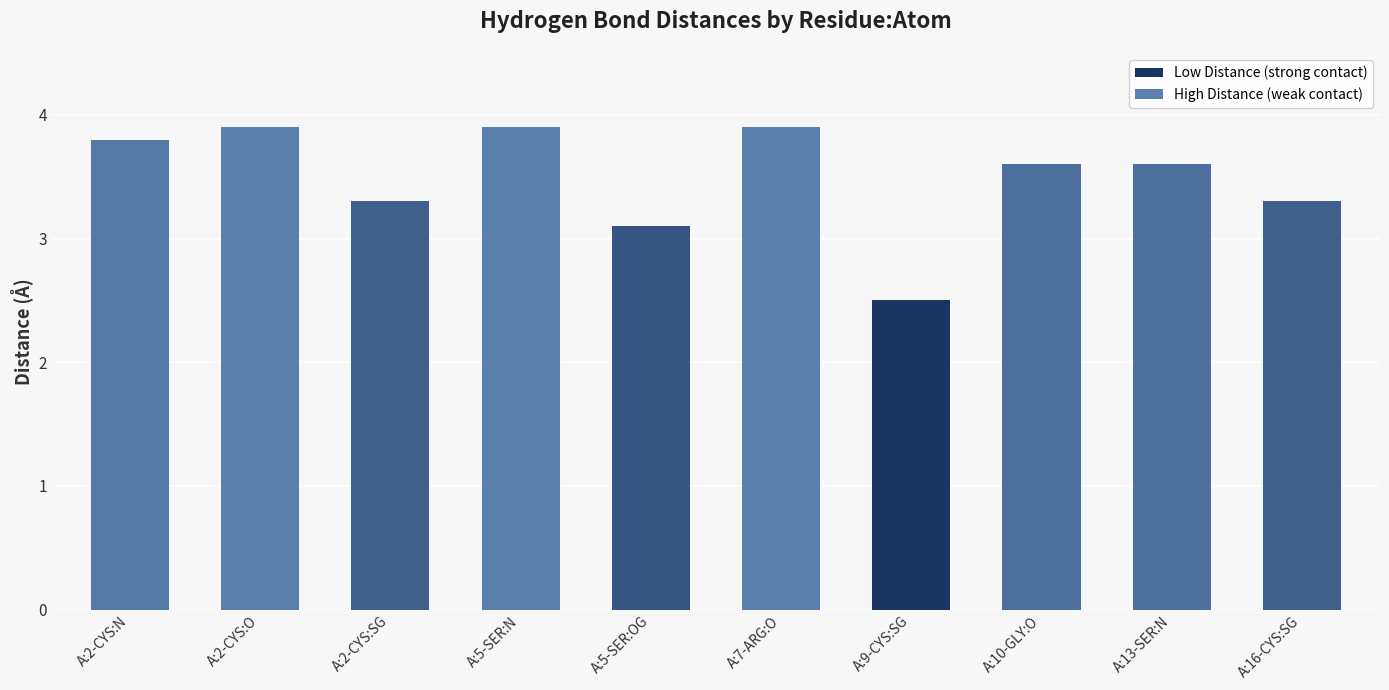

The chart shows a value of 3.8 at A:2-CYS:N. True or false?

True